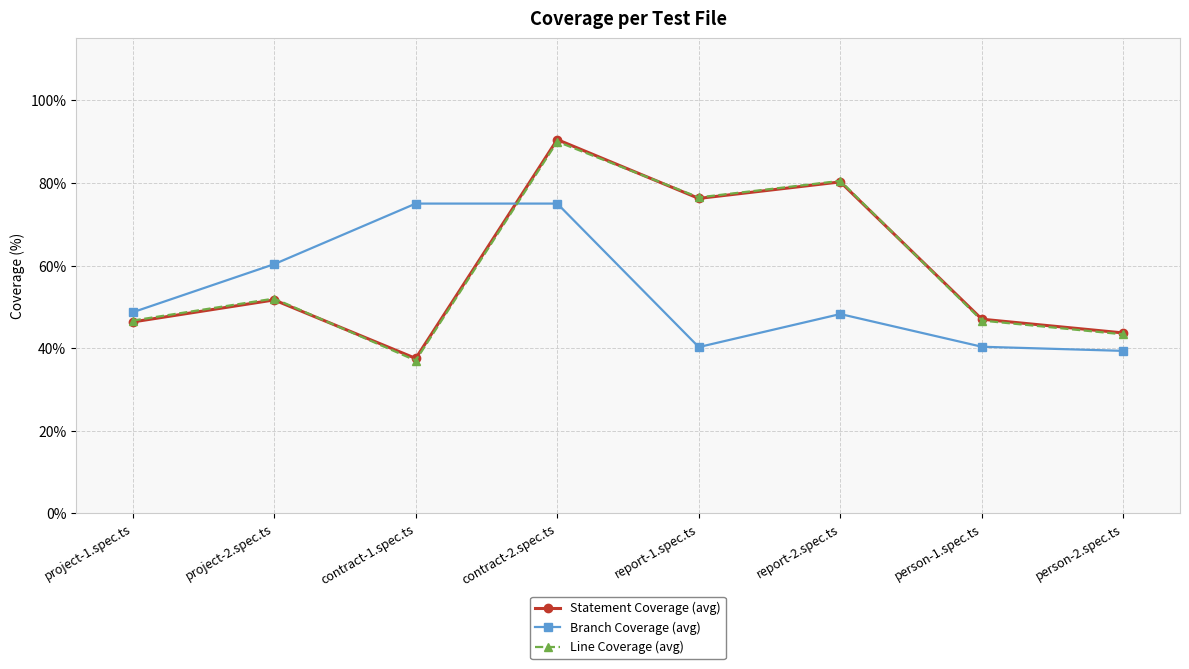

Is the value of Statement Coverage (avg) at person-1.spec.ts greater than the value of Line Coverage (avg) at report-2.spec.ts?

No